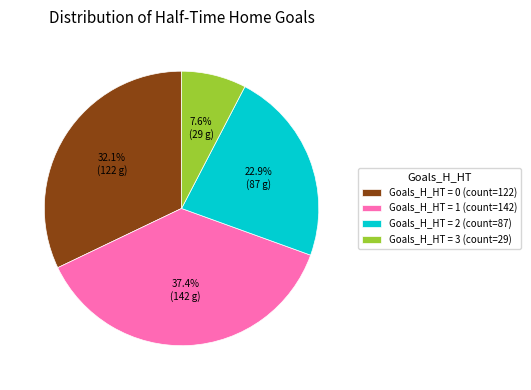

What is the smallest slice in the pie chart?

Goals_H_HT = 3 (count=29)